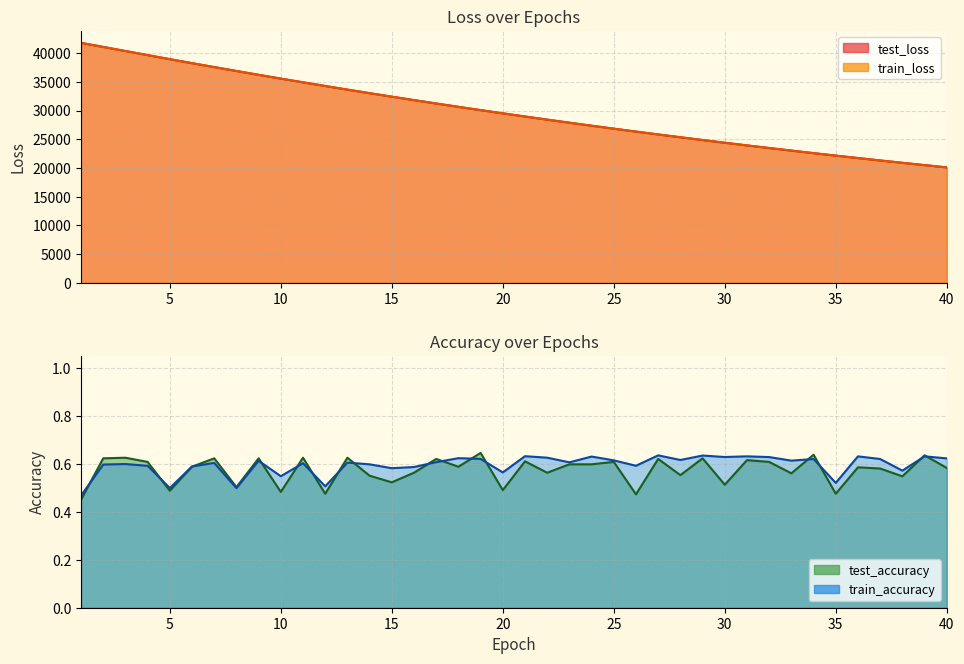

Reading left to right, transcribe all the data shown in this chart.

test_accuracy: 1=0.5	2=0.6	3=0.6	4=0.6	5=0.5	6=0.6	7=0.6	8=0.5	9=0.6	10=0.5	11=0.6	12=0.5	13=0.6	14=0.6	15=0.5	16=0.6	17=0.6	18=0.6	19=0.6	20=0.5	21=0.6	22=0.6	23=0.6	24=0.6	25=0.6	26=0.5	27=0.6	28=0.6	29=0.6	30=0.5	31=0.6	32=0.6	33=0.6	34=0.6	35=0.5	36=0.6	37=0.6	38=0.5	39=0.6	40=0.6
test_loss: 1=41776.5	2=41071.4	3=40359.7	4=39647.5	5=38943.2	6=38246.1	7=37564.9	8=36886.0	9=36217.7	10=35558.8	11=34911.7	12=34273.2	13=33644.2	14=33024.0	15=32415.0	16=31815.9	17=31226.1	18=30645.1	19=30074.6	20=29513.1	21=28961.1	22=28417.8	23=27884.7	24=27359.7	25=26844.4	26=26337.5	27=25839.1	28=25349.9	29=24868.6	30=24395.9	31=23931.7	32=23475.3	33=23027.2	34=22586.9	35=22154.6	36=21729.5	37=21312.4	38=20902.2	39=20499.4	40=20104.1
train_accuracy: 1=0.5	2=0.6	3=0.6	4=0.6	5=0.5	6=0.6	7=0.6	8=0.5	9=0.6	10=0.5	11=0.6	12=0.5	13=0.6	14=0.6	15=0.6	16=0.6	17=0.6	18=0.6	19=0.6	20=0.6	21=0.6	22=0.6	23=0.6	24=0.6	25=0.6	26=0.6	27=0.6	28=0.6	29=0.6	30=0.6	31=0.6	32=0.6	33=0.6	34=0.6	35=0.5	36=0.6	37=0.6	38=0.6	39=0.6	40=0.6
train_loss: 1=41776.7	2=41072.1	3=40360.2	4=39647.9	5=38942.9	6=38246.1	7=37565.1	8=36885.6	9=36217.8	10=35558.6	11=34911.9	12=34272.7	13=33644.3	14=33023.9	15=32414.8	16=31815.9	17=31226.1	18=30645.1	19=30074.7	20=29512.9	21=28960.9	22=28417.8	23=27884.8	24=27359.6	25=26844.4	26=26337.2	27=25839.0	28=25349.8	29=24868.7	30=24395.8	31=23931.6	32=23475.2	33=23027.1	34=22586.9	35=22154.5	36=21729.4	37=21312.5	38=20902.1	39=20499.4	40=20104.0